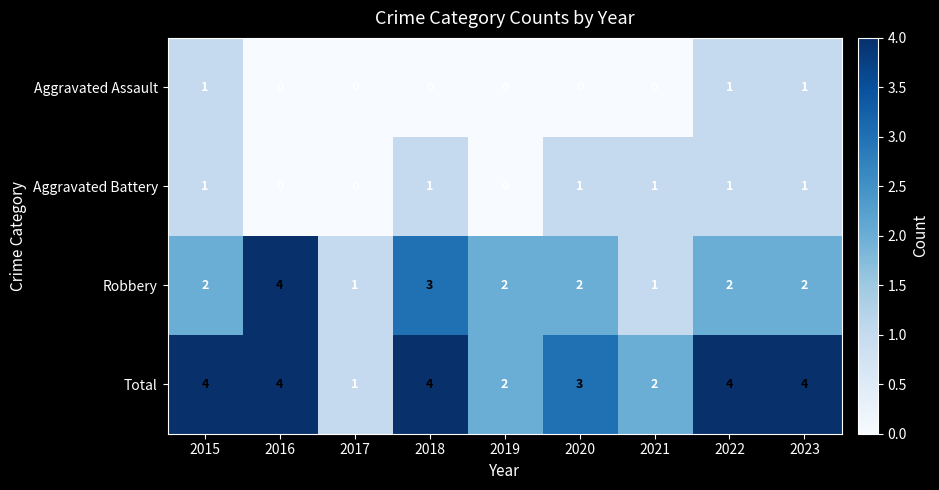

Which series has the largest total across all categories?

Total